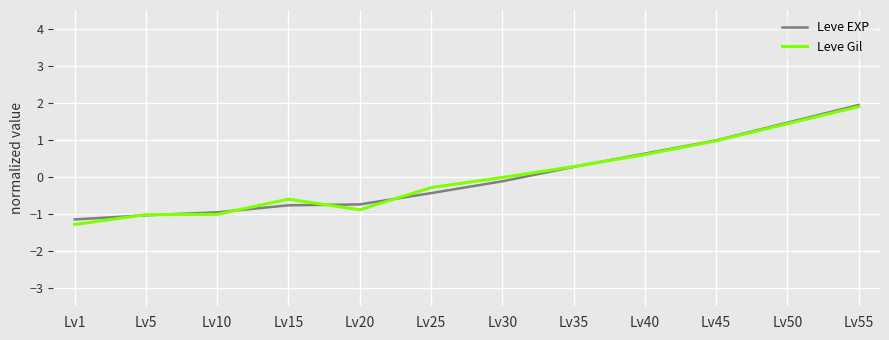

What is the sum of the Leve Gil values at Lv15 and Lv50?

0.8